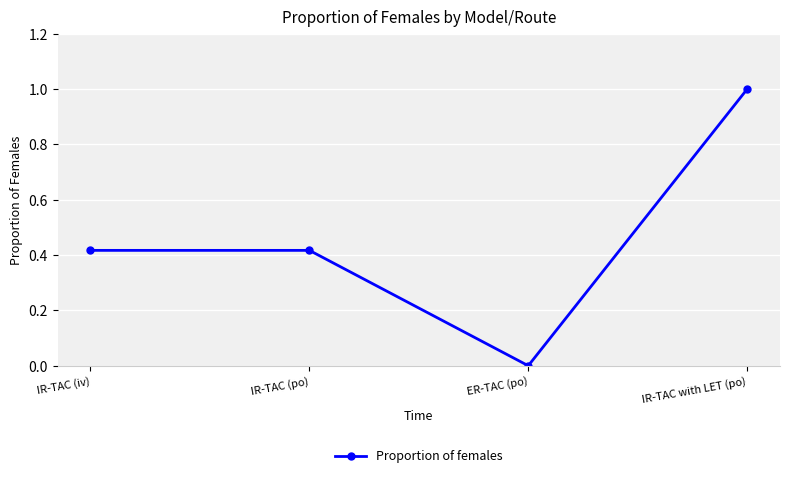

How many values are above zero?

3